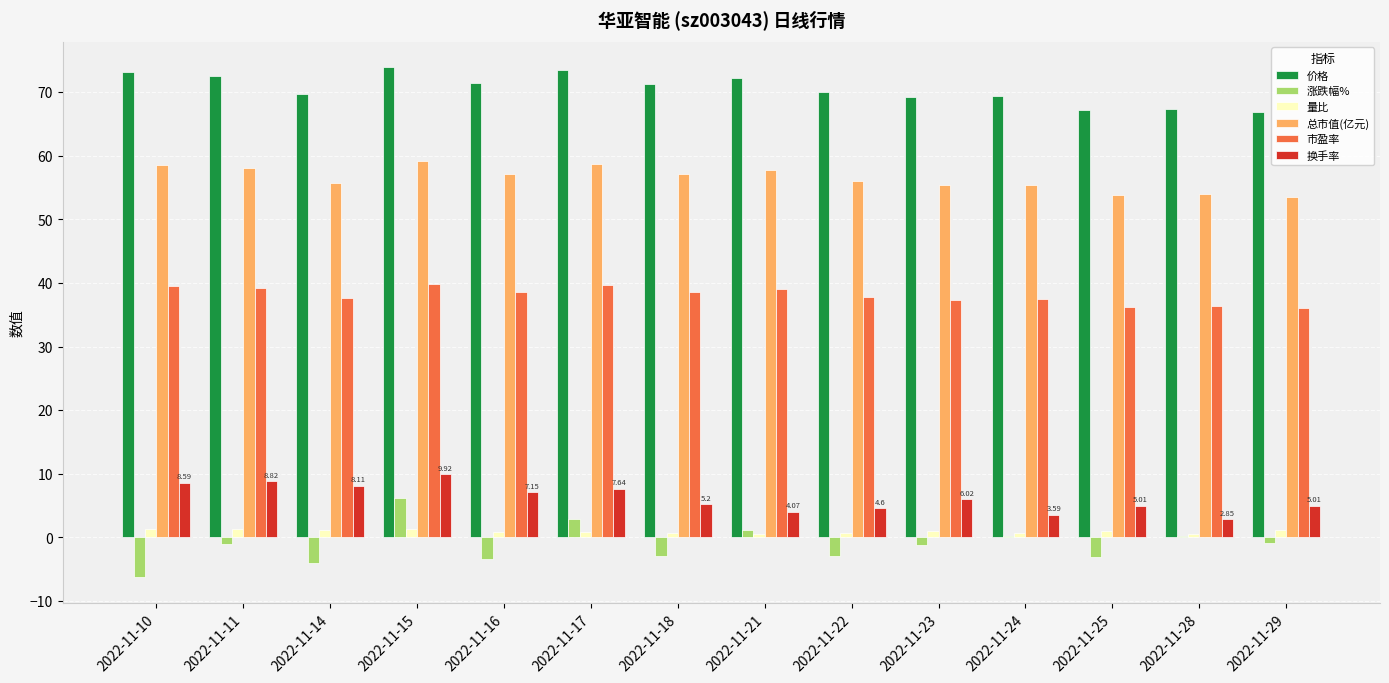

What is the sum of all 价格 values?

987.4